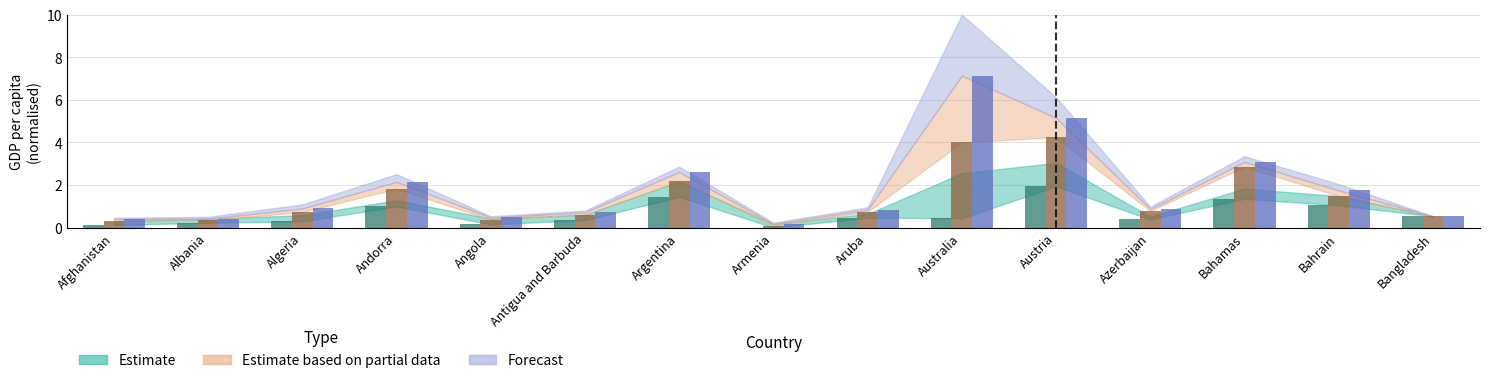

Is the value of Estimate_lower at Aruba greater than the value of Partial_upper at Bahrain?

No